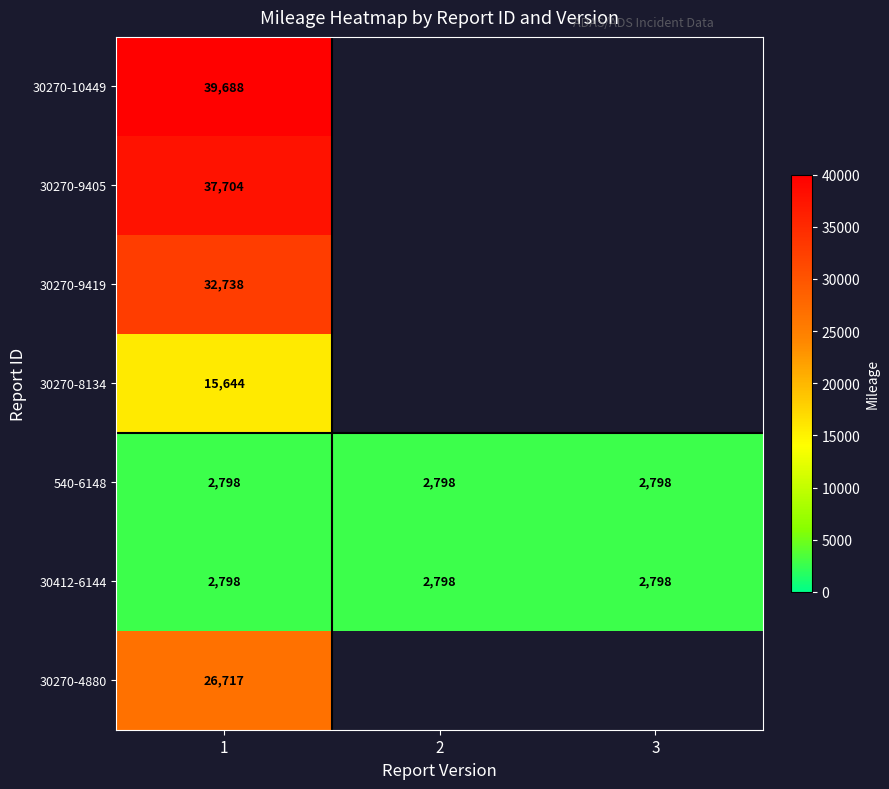

What is the spread (max minus min) of values at 1?

36890